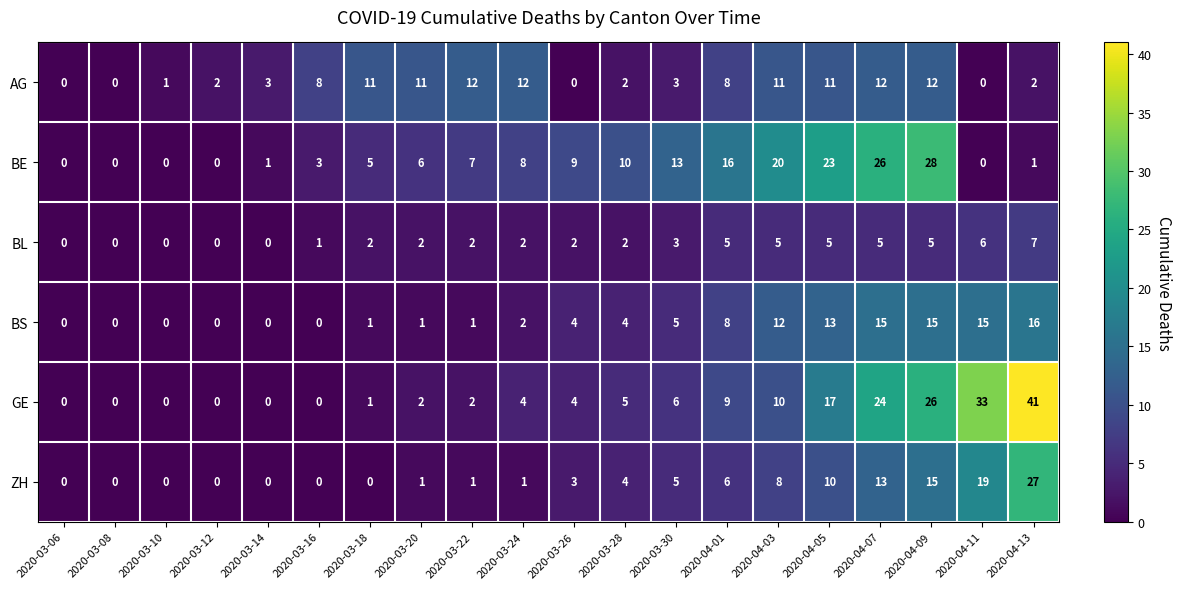

The BS series shows 0 at 2020-03-20. True or false?

False